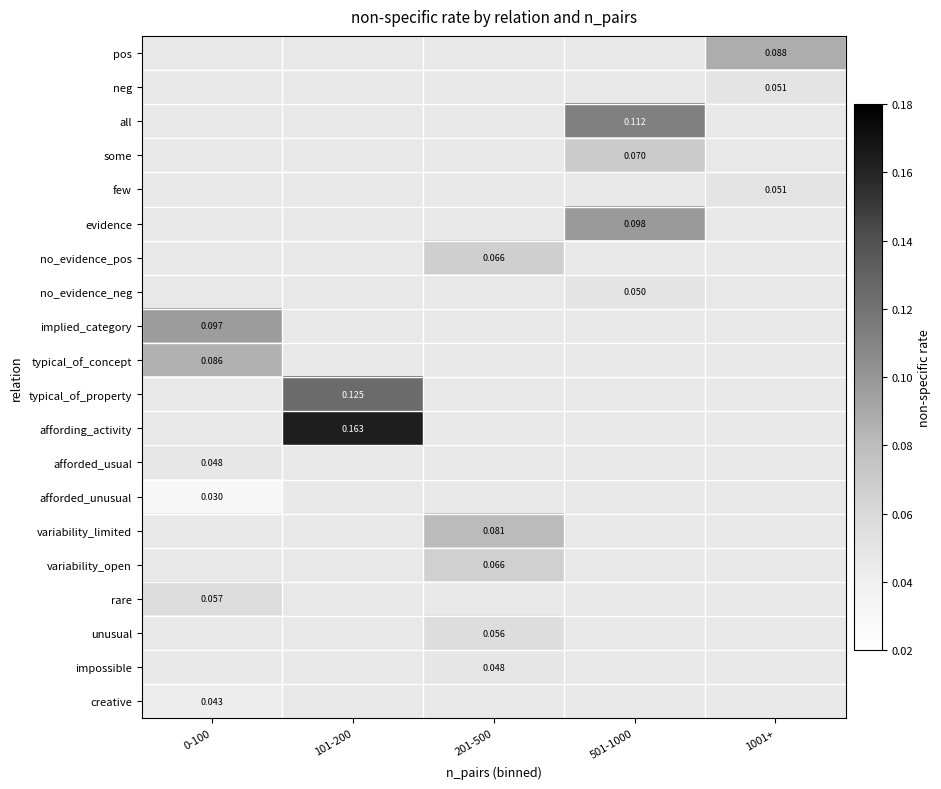

How many values in no_evidence_neg are above zero?

1